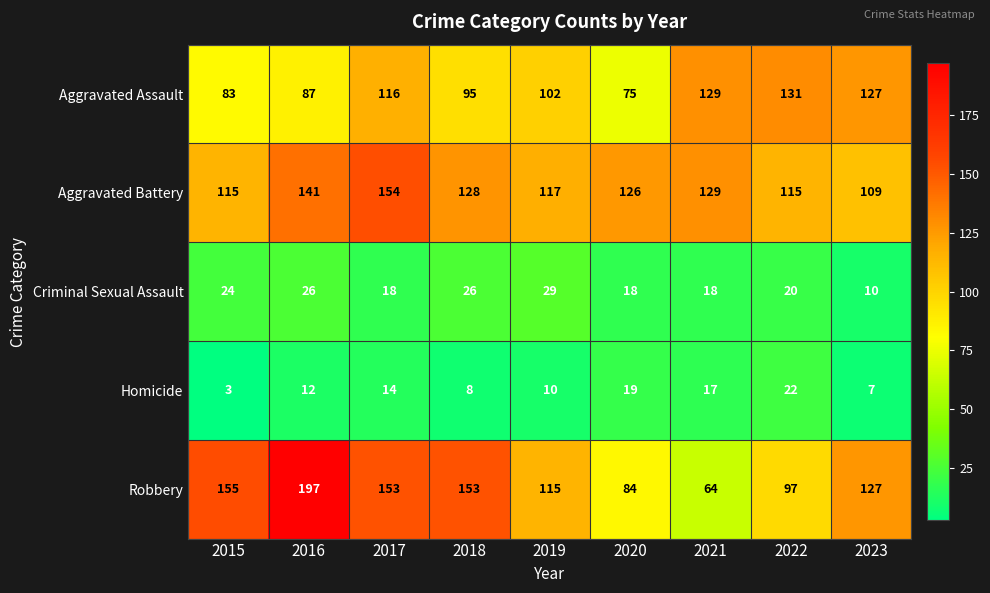

The Aggravated Assault series shows 129 at 2021. True or false?

True